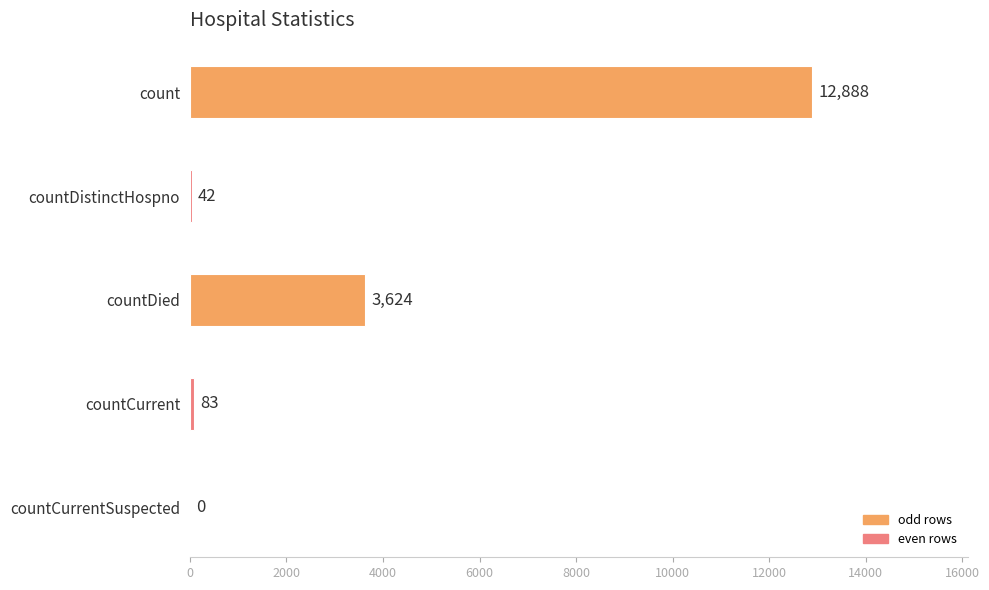

Reading bottom to top, list all the values displayed in this chart.

countCurrentSuspected=0	countCurrent=83	countDied=3624	countDistinctHospno=42	count=12888